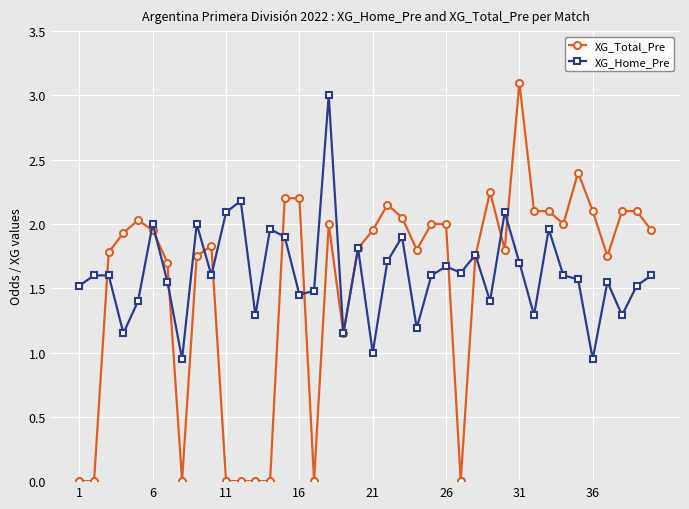

How many values in the XG_Total_Pre series are below 1?

9